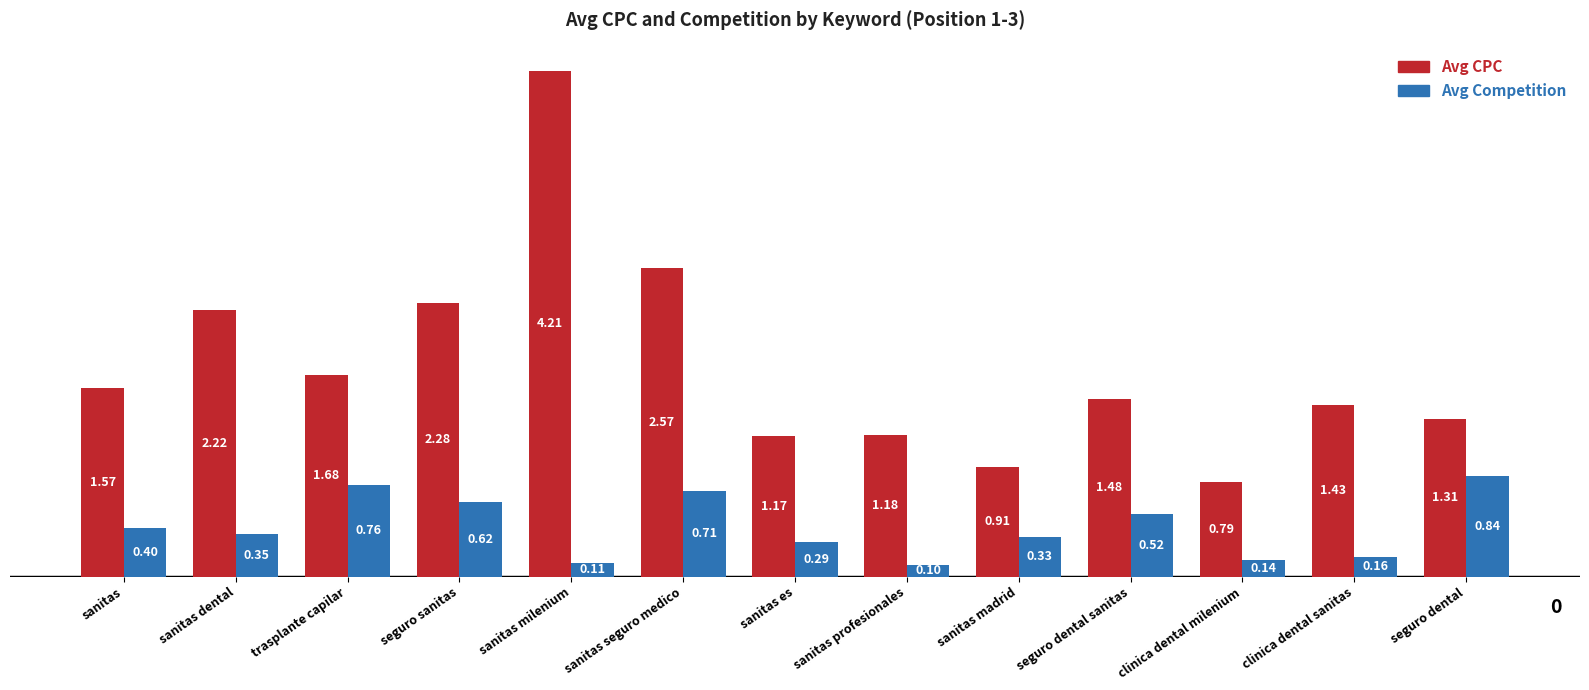

Which label corresponds to the largest value in the chart?

sanitas milenium